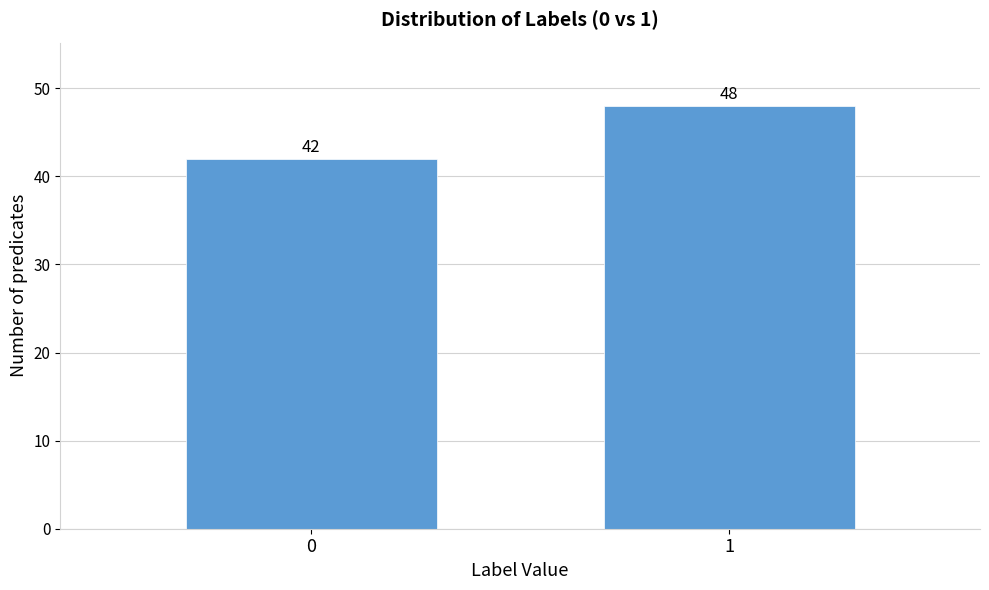

Reading left to right, what are all the values shown in this chart?

42	48